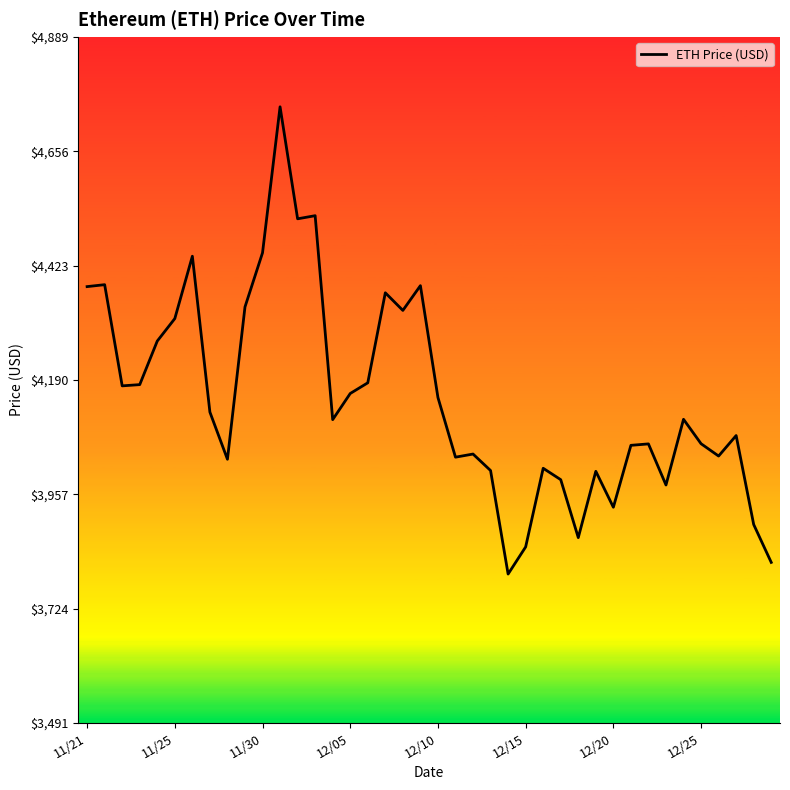

What is the greatest value displayed?

4746.4